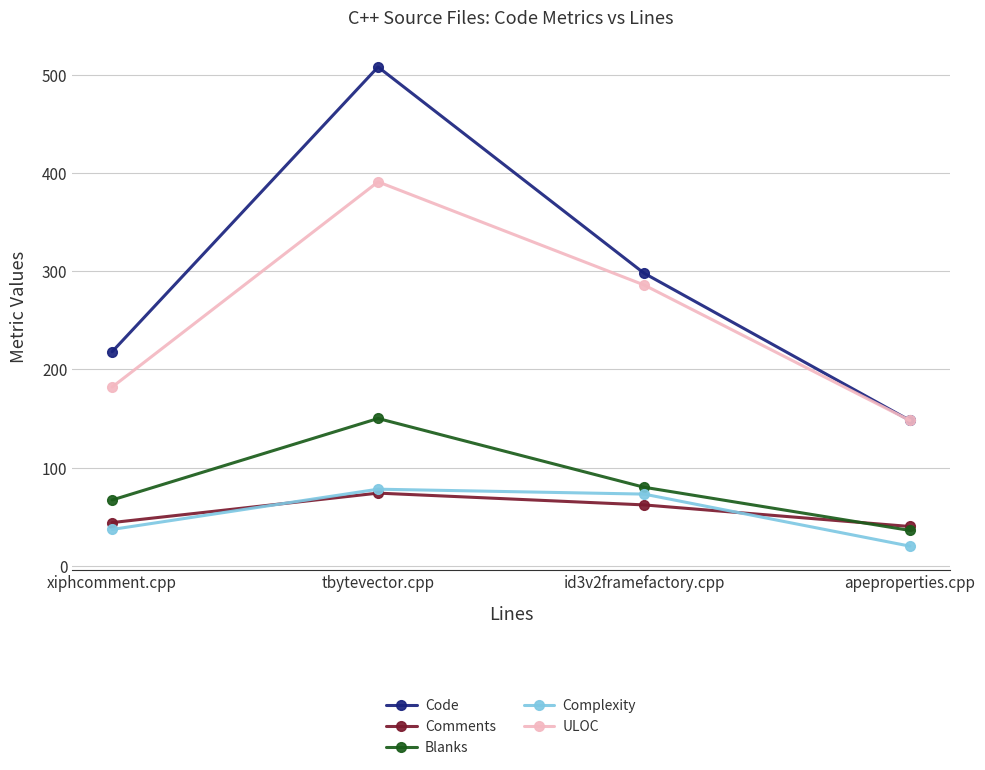

What is the sum of all Code values?

1172